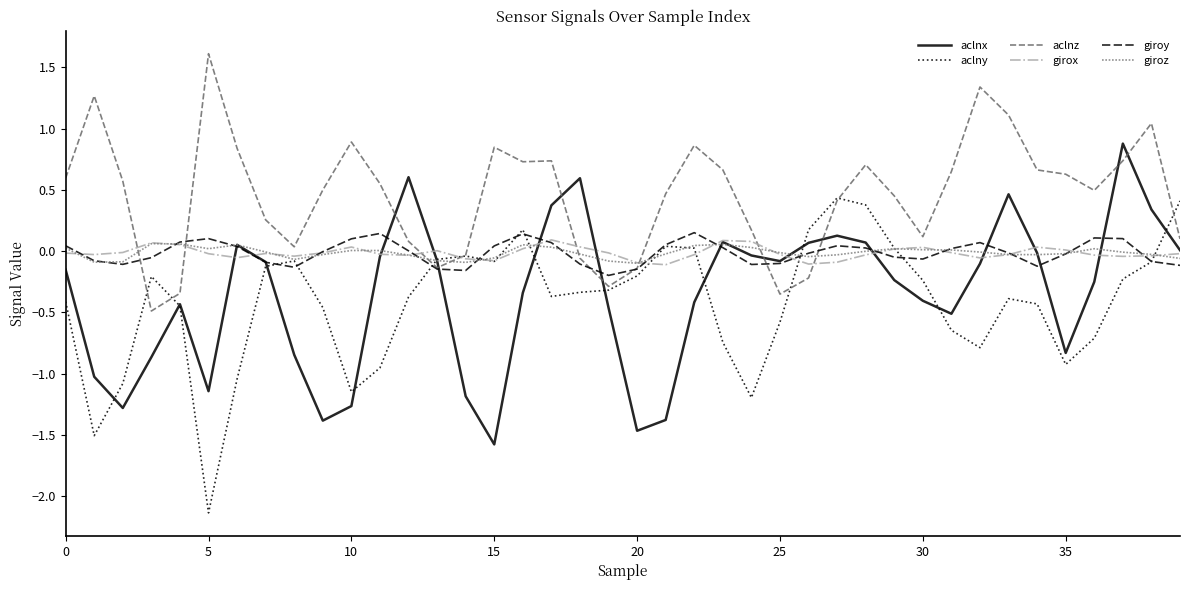

True or false: giroz has more than 2 points higher than both neighbors.

True